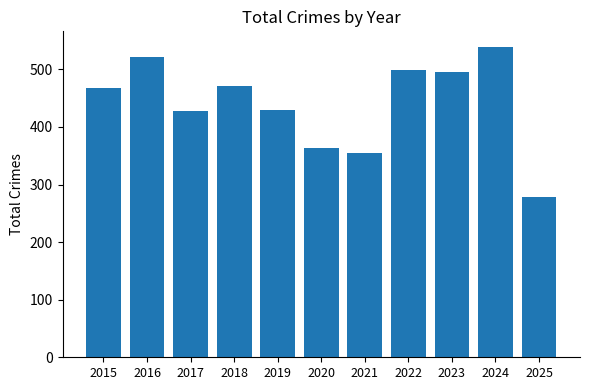

What is the value of the 9th bar from the left?

495